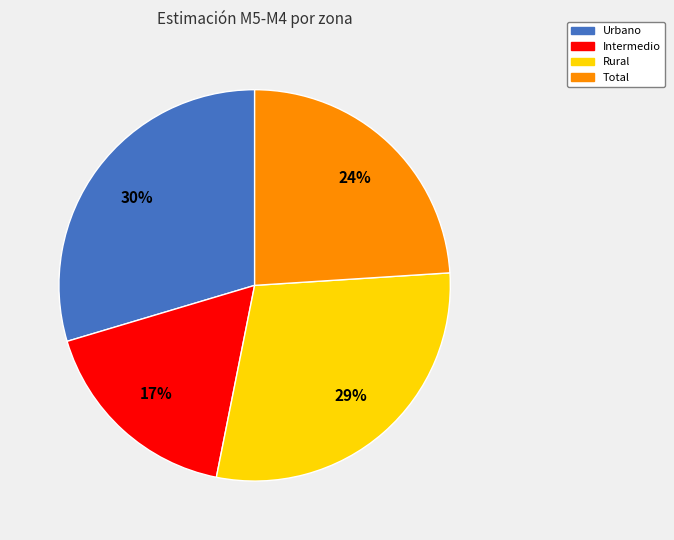

Which slice is the smallest?

Intermedio